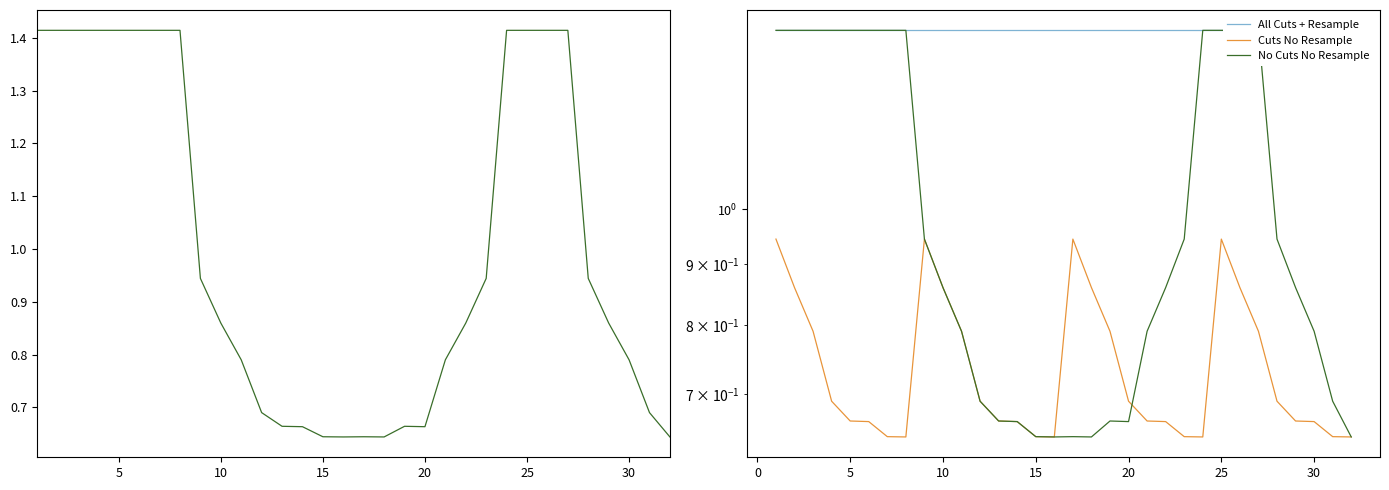

What is the difference between the second highest and minimum values in the Cuts No Resample series?

0.3